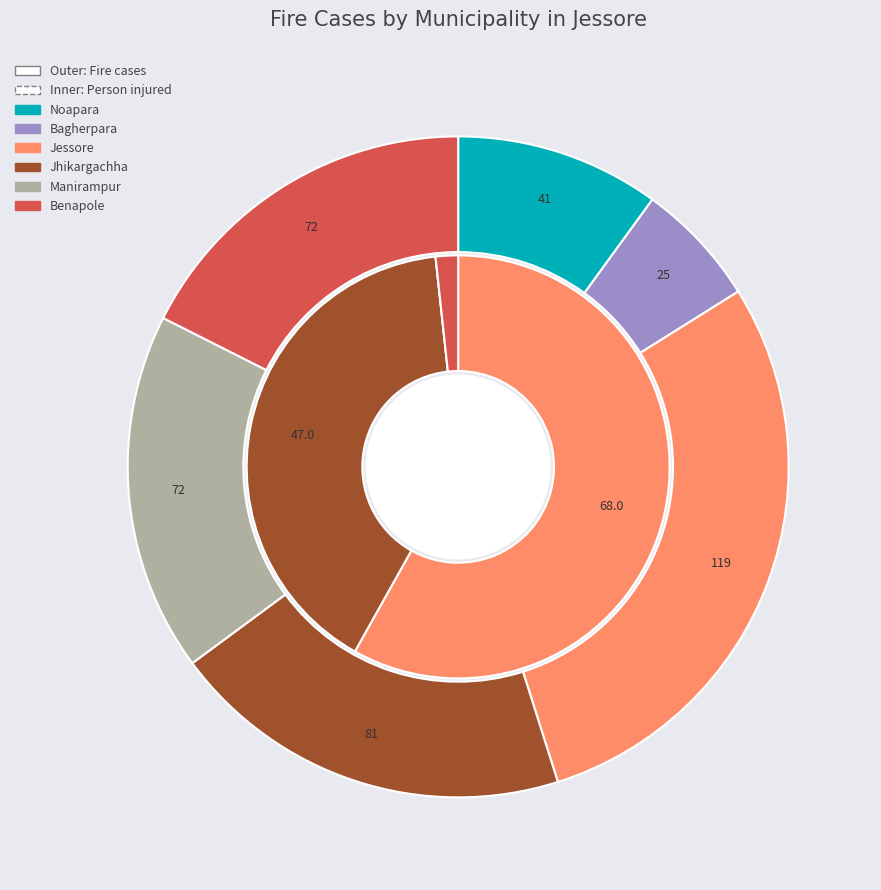

What percentage is NOT represented by Bagherpara?

93.9%